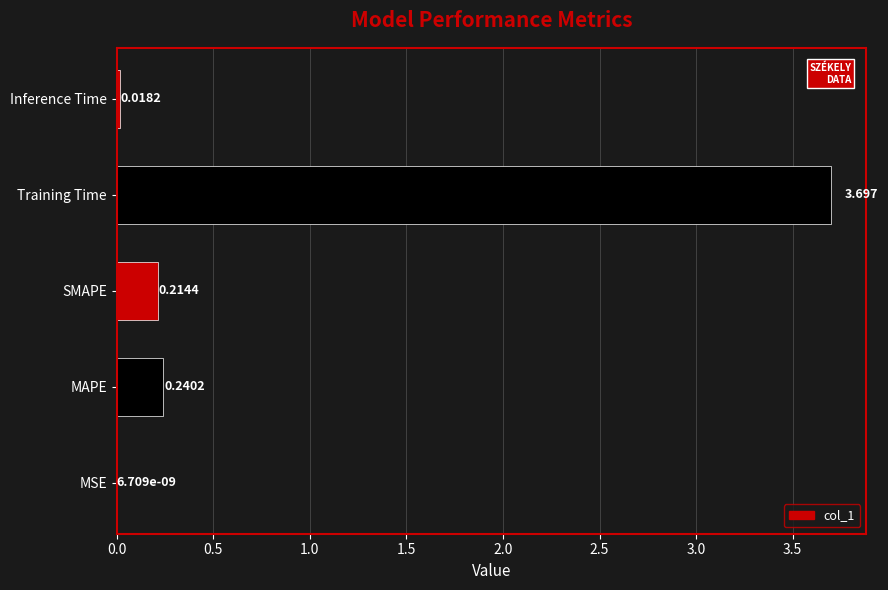

At which category does the chart reach its peak across all series?

Training Time